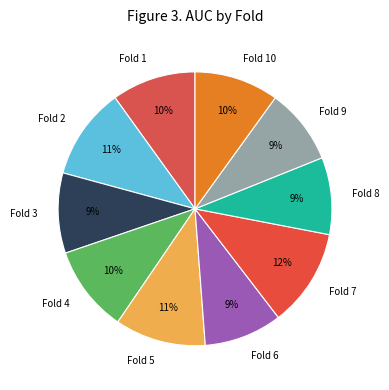

To the nearest percent, what percentage of the pie is Fold 7?

12%